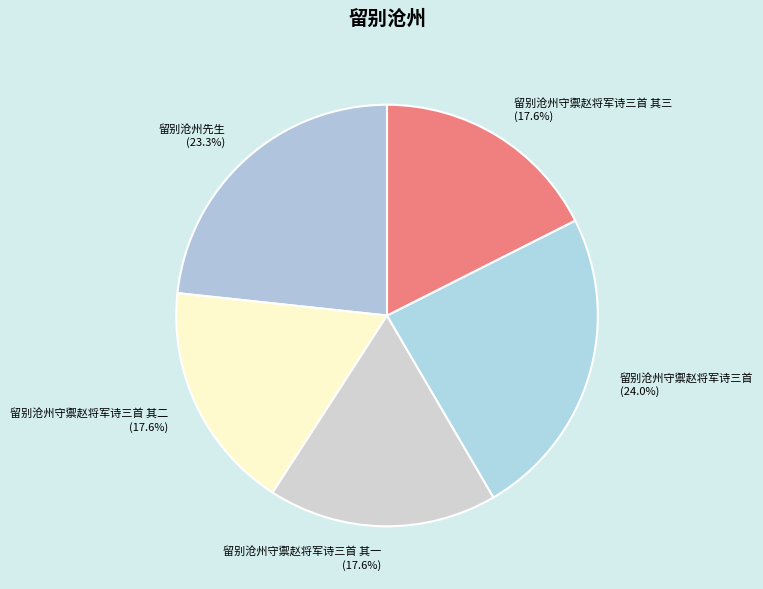

How many slices are in this pie chart?

5